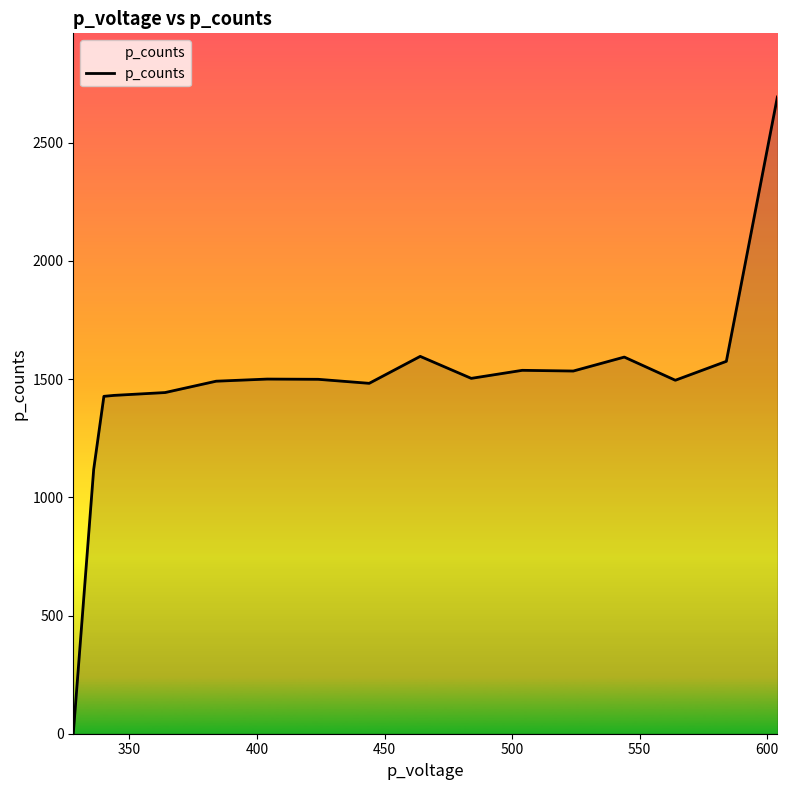

What is the difference between the maximum and minimum values?

2693